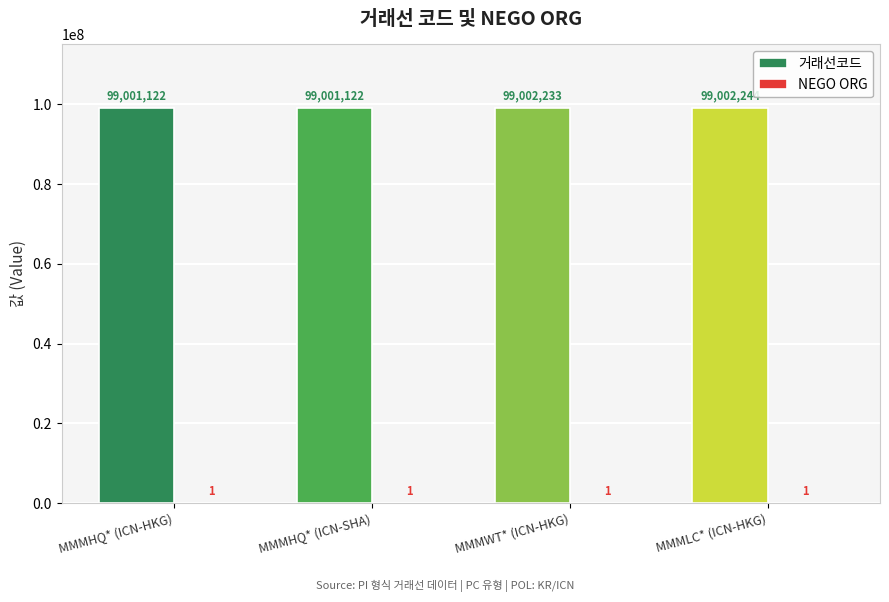

Which category has the highest value across all series?

MMMLC* (ICN-HKG)